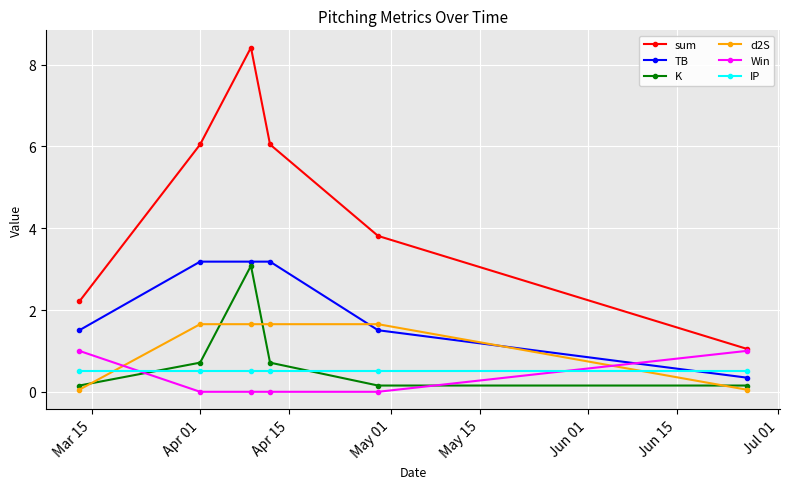

What is the maximum value for IP?

0.5